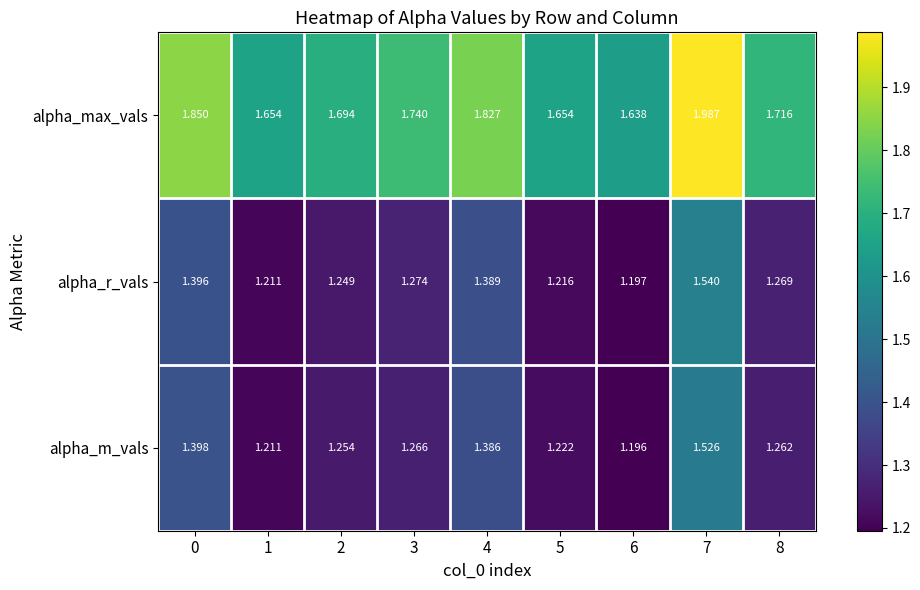

Rank the series by their maximum value, from highest to lowest.

alpha_max_vals, alpha_r_vals, alpha_m_vals